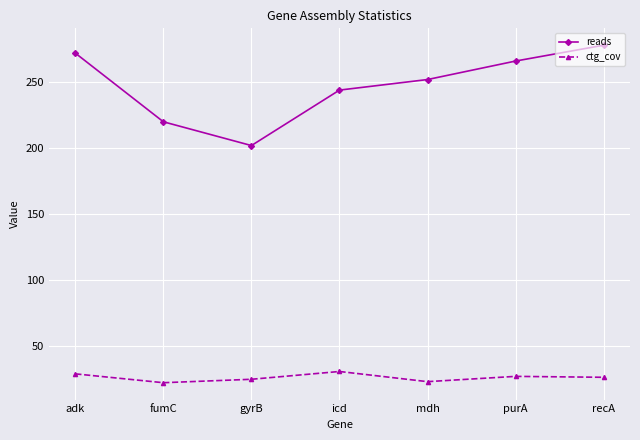

True or false: reads has a value of 136.9 at fumC.

False